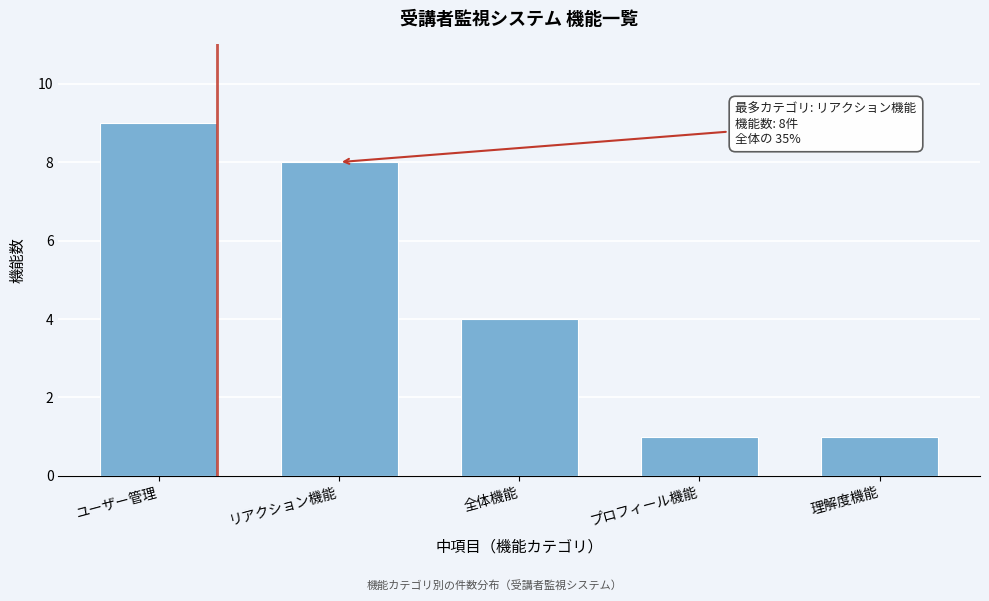

Reading right to left, list all the values displayed in this chart.

1	1	4	8	9